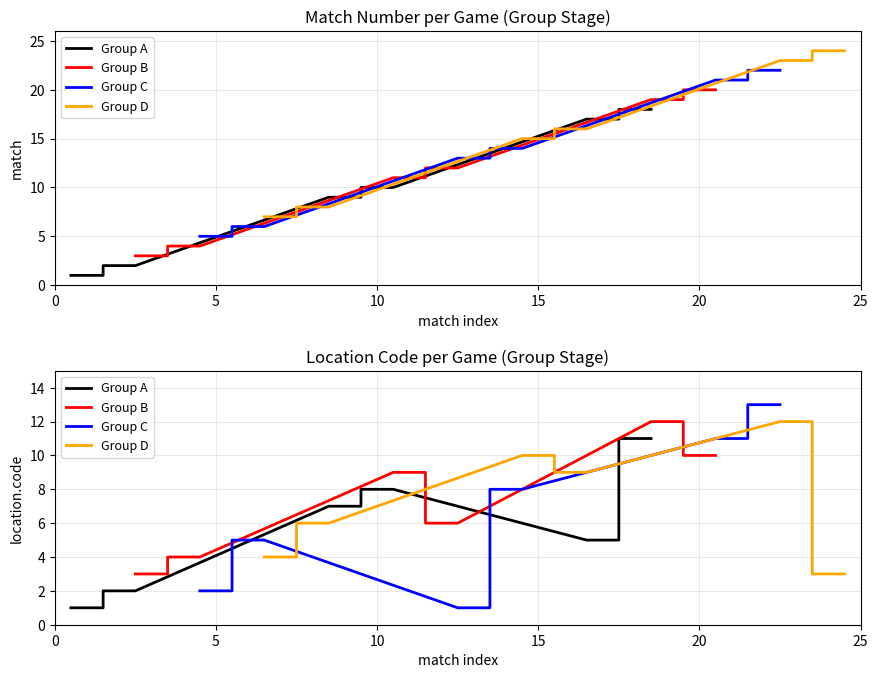

Which series has the largest total across all categories?

Group B